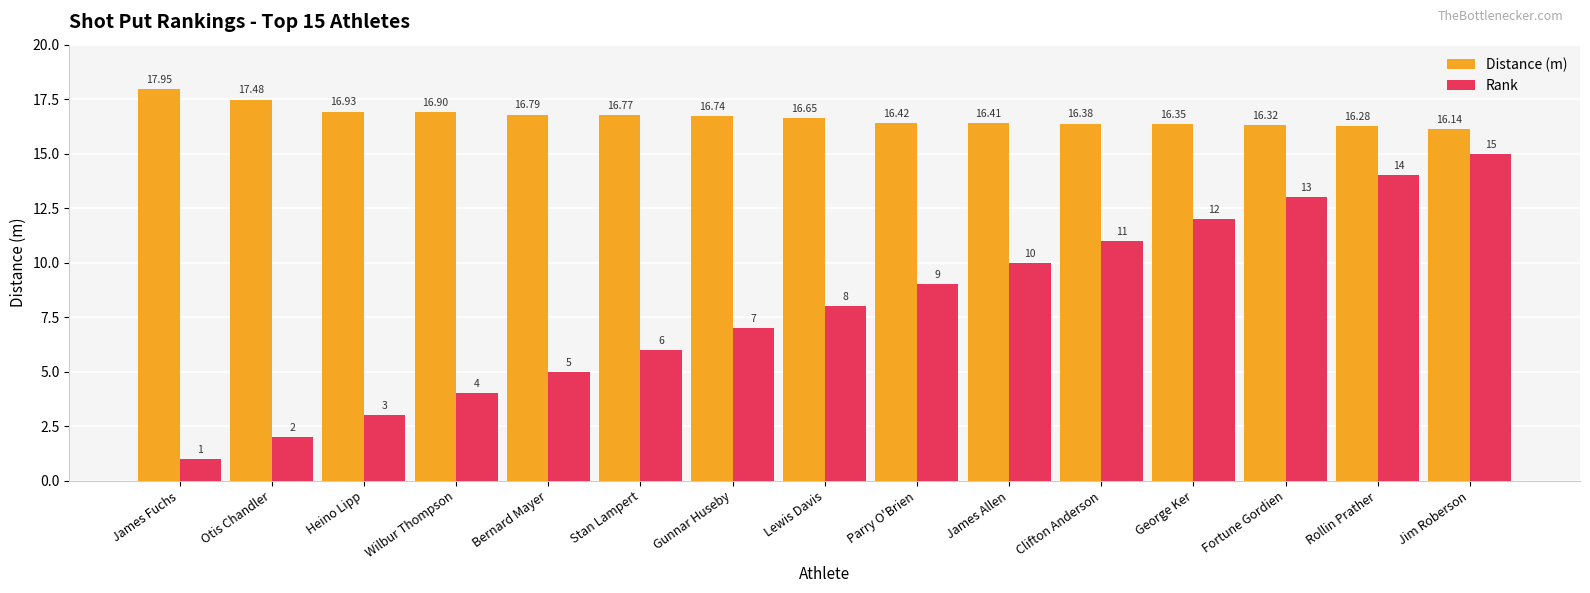

What is the sum of all Distance (m) values?

250.5